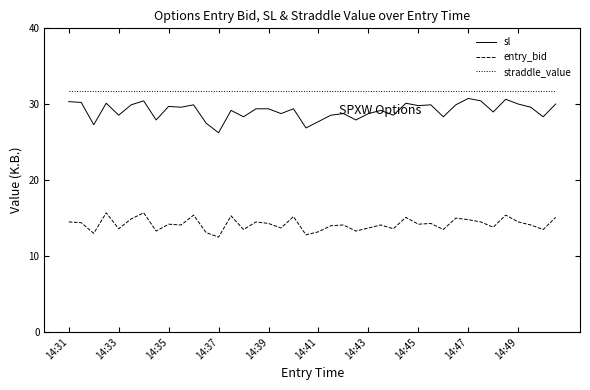

True or false: straddle_value and sl intersect in this chart.

False